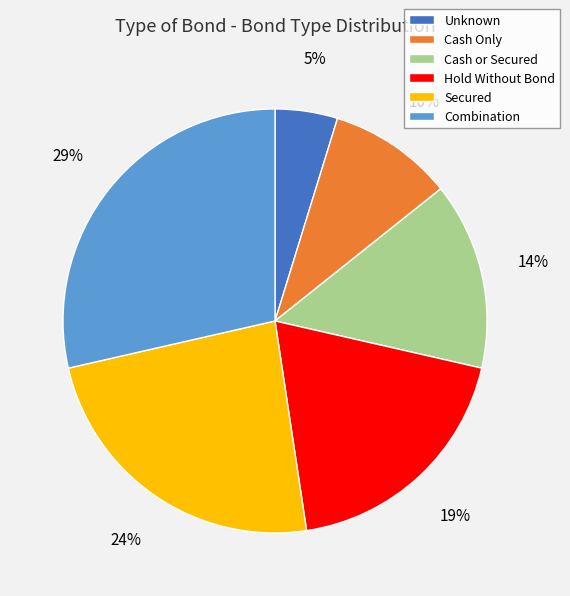

Approximately how many times larger is the value at Cash Only compared to Unknown?

2.0